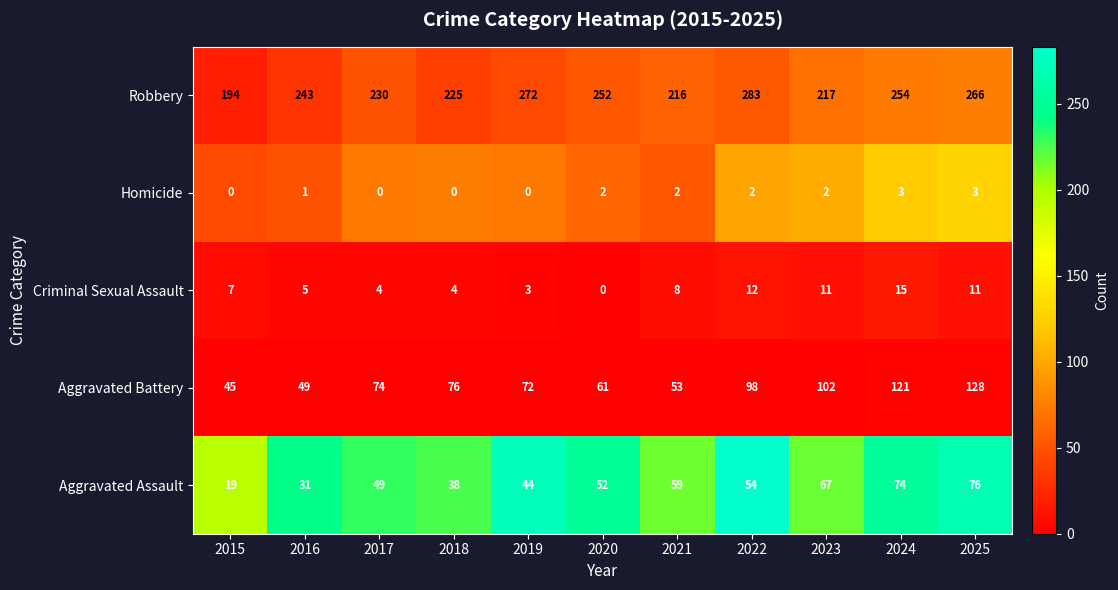

What is the difference between the highest and lowest values at 2017?

230